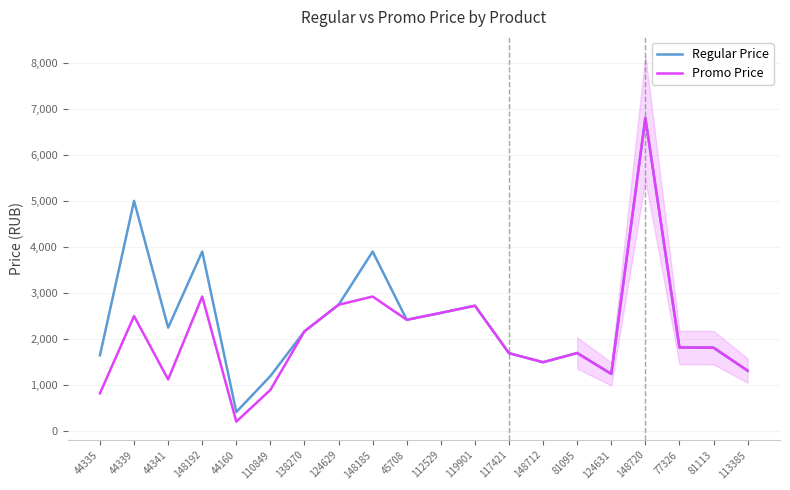

Which series has the widest spread of values?

Promo Price